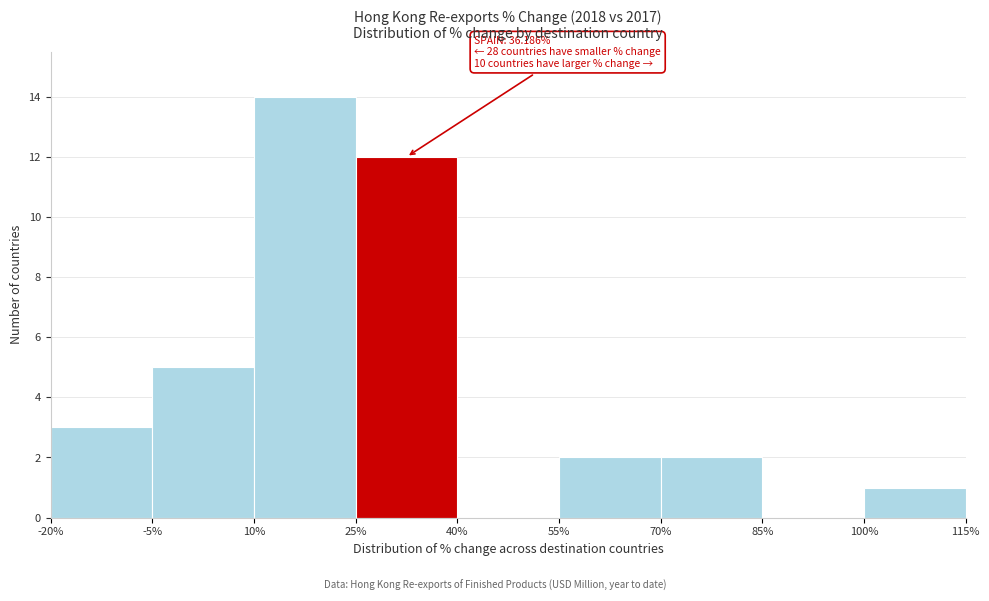

Over which range of the x-axis is the bar tallest?

10% to 25%